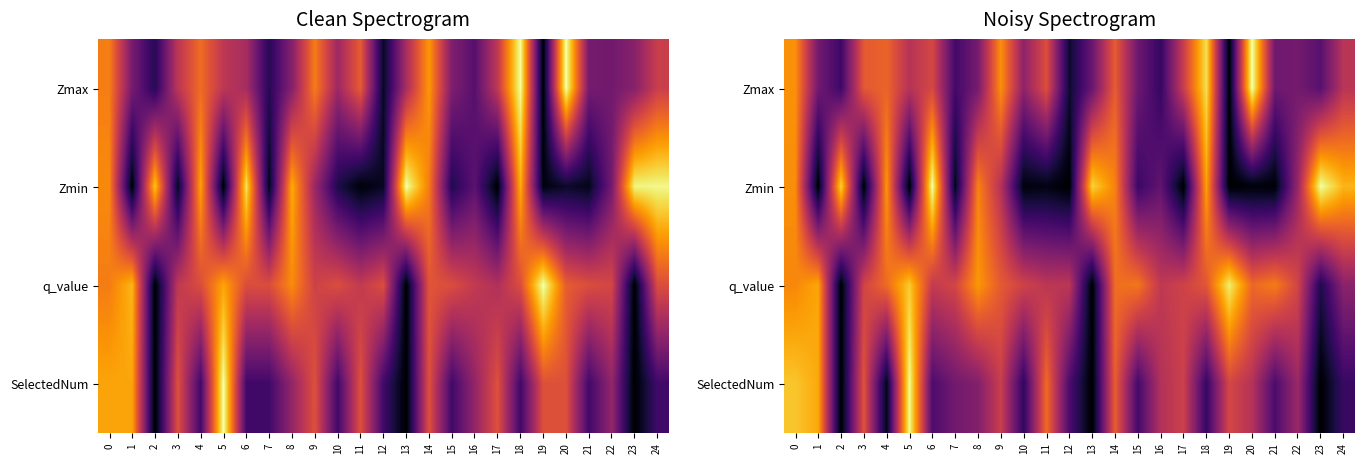

Which category has the highest value across all series?

20